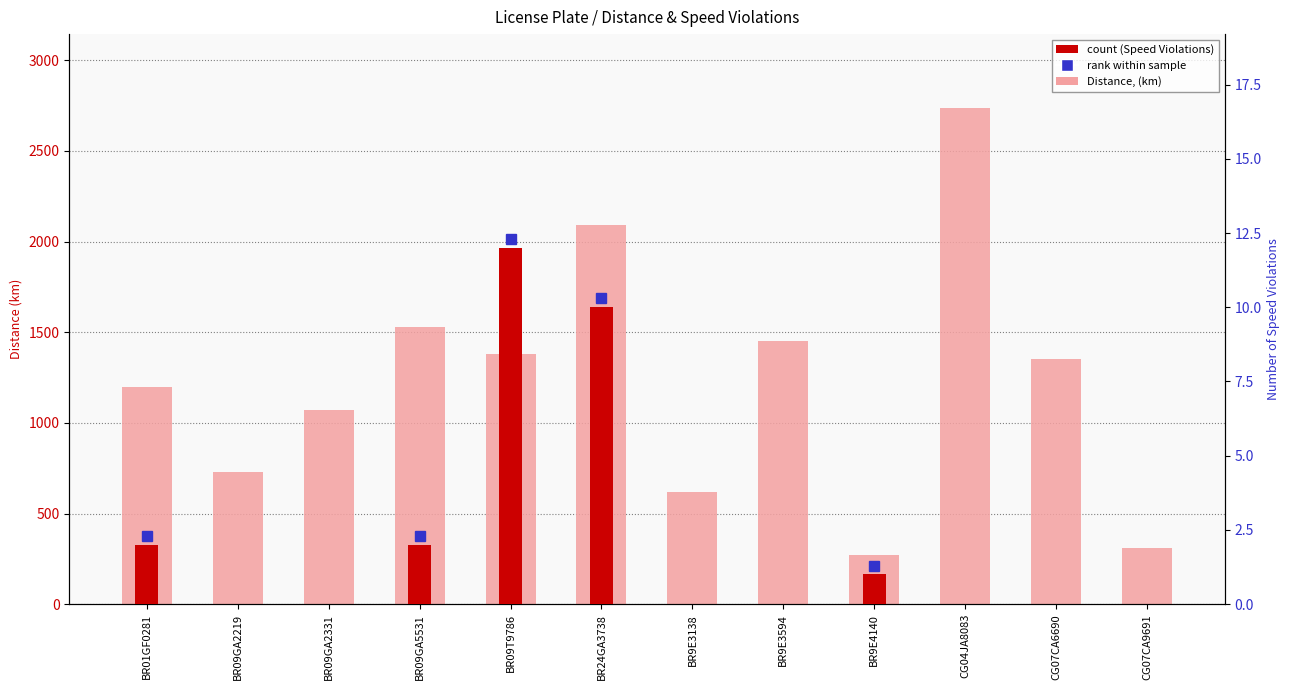

At BR9E3138, list the series in order from largest to smallest.

Distance, Number of Speed Violations (count)